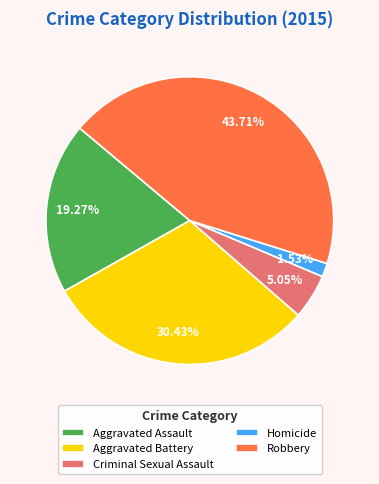

To the nearest percent, what portion does Homicide represent?

2%